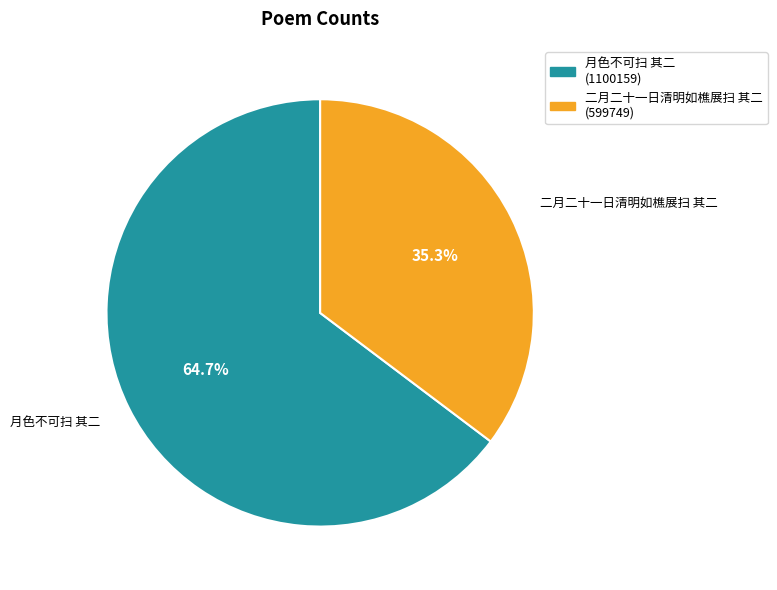

Is there any slice that represents more than half of the pie?

Yes